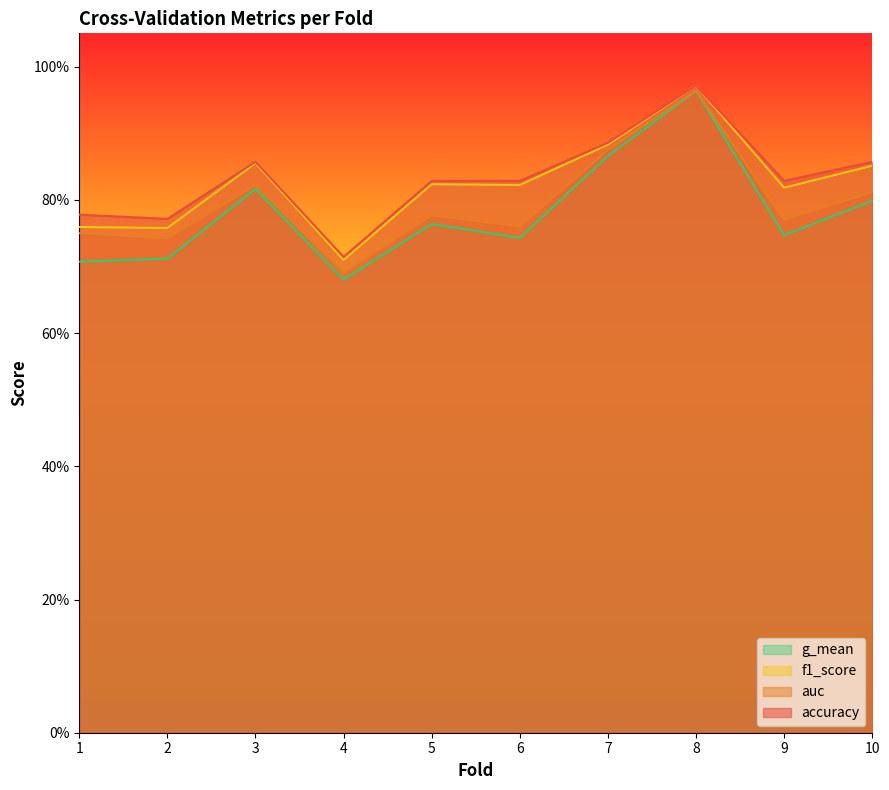

Where is accuracy nearest to the value 0?

4